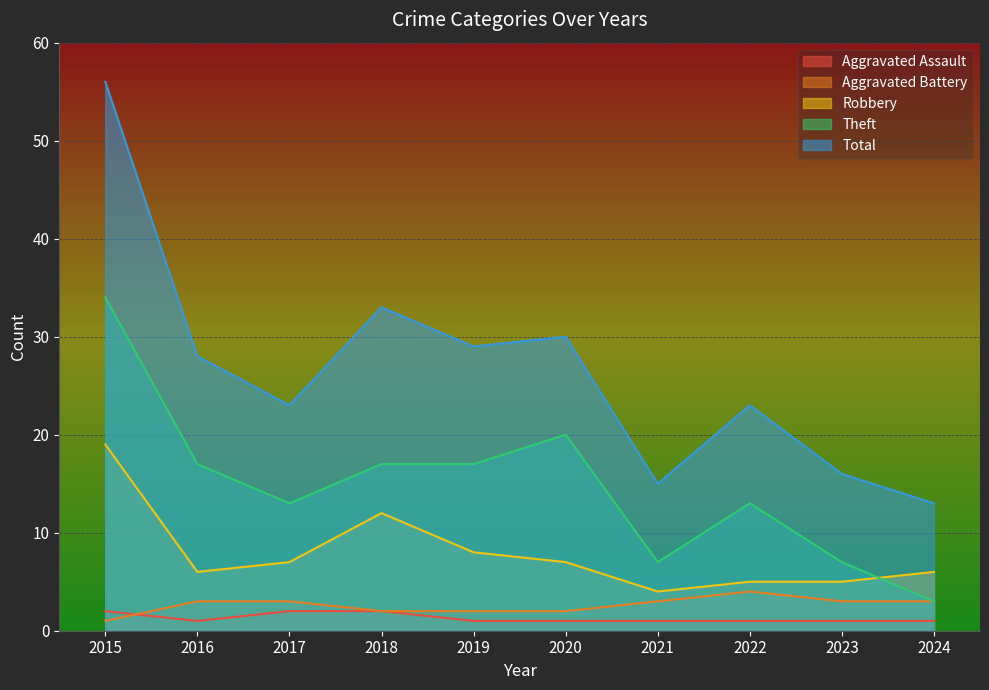

Does the chart display data point markers on the line(s)?

No